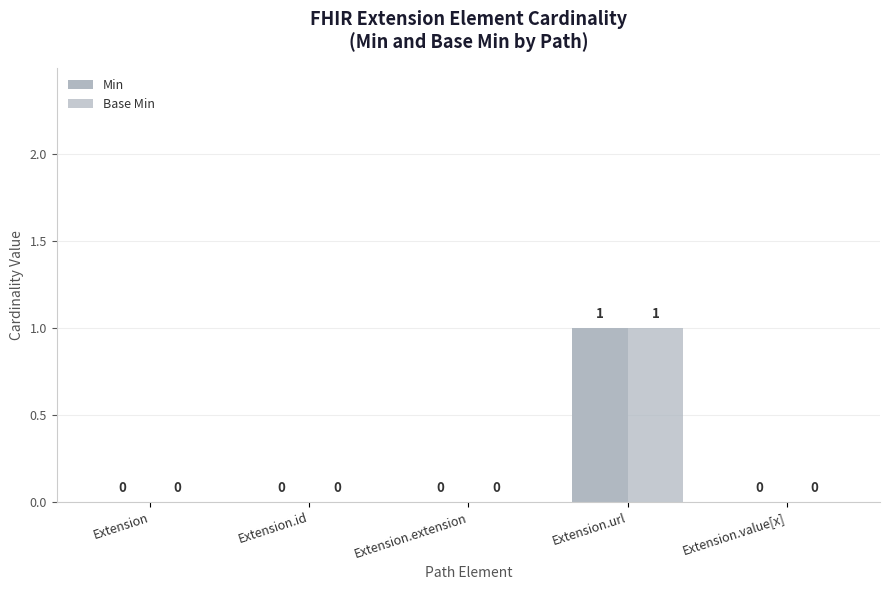

Are the bars grouped side by side (vs. stacked)?

Yes